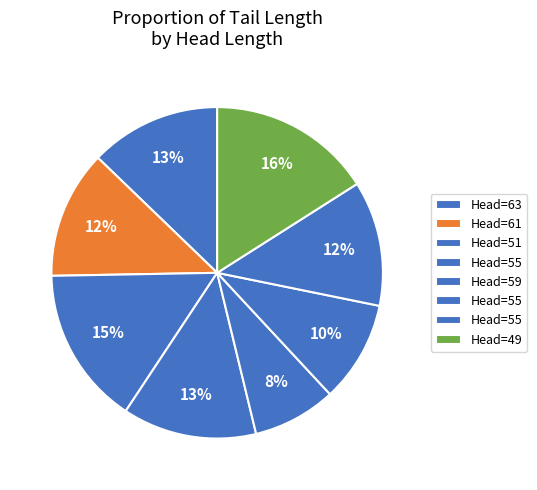

What is the largest slice in the pie chart?

49